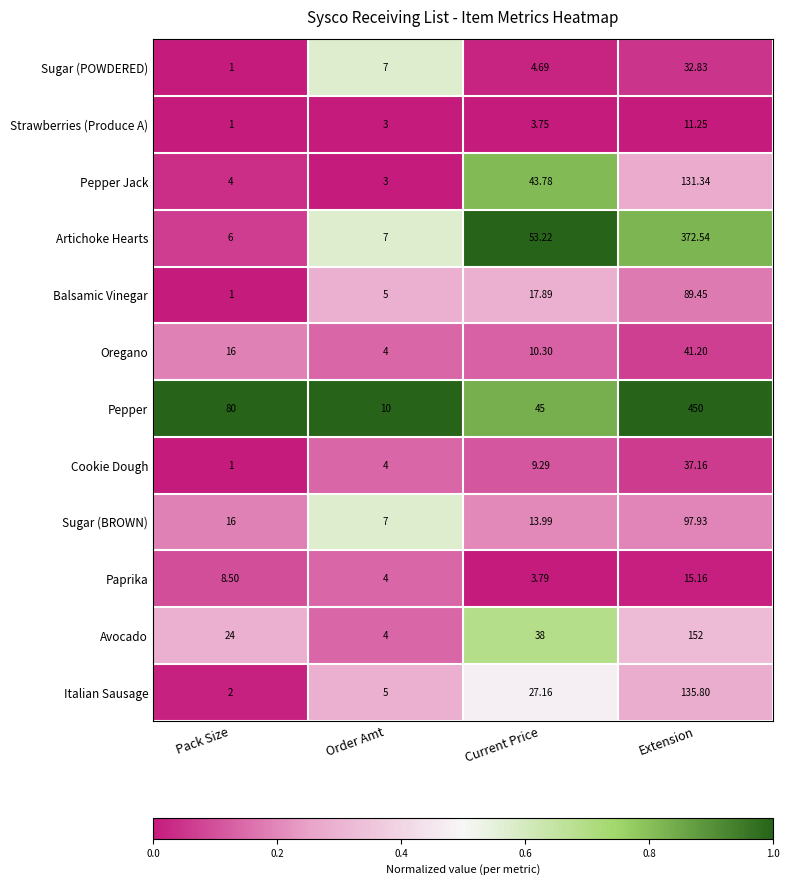

Where does the Balsamic Vinegar series first go above 17?

Current Price